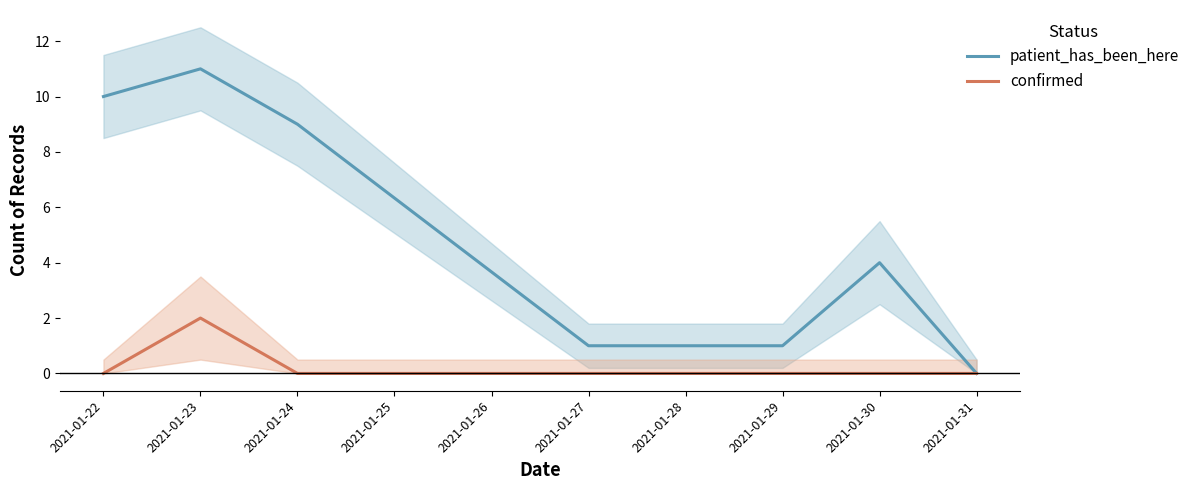

Which category has the lowest value in the patient_has_been_here series?

2021-01-31